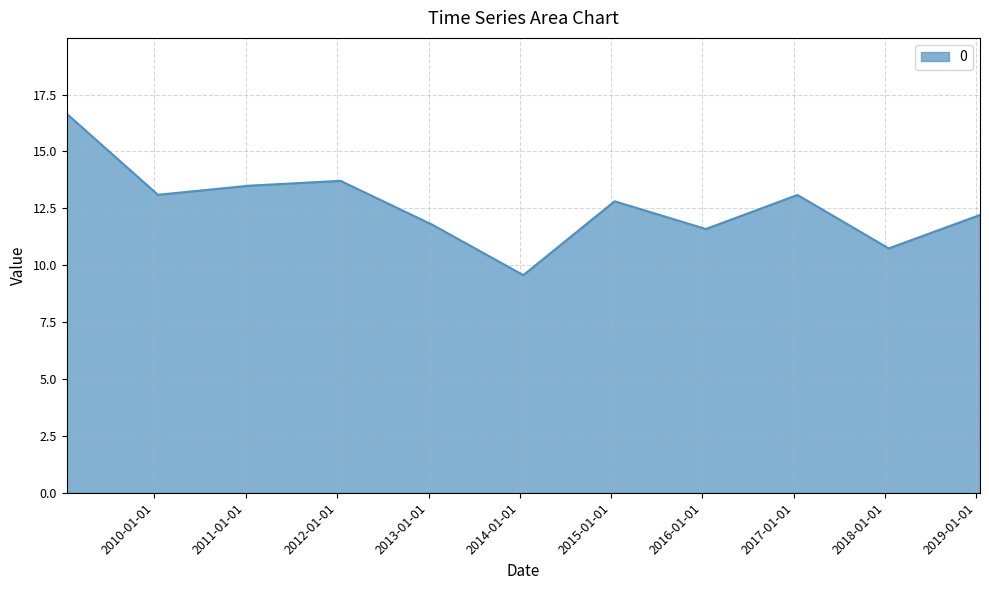

What is the greatest value displayed?

16.7